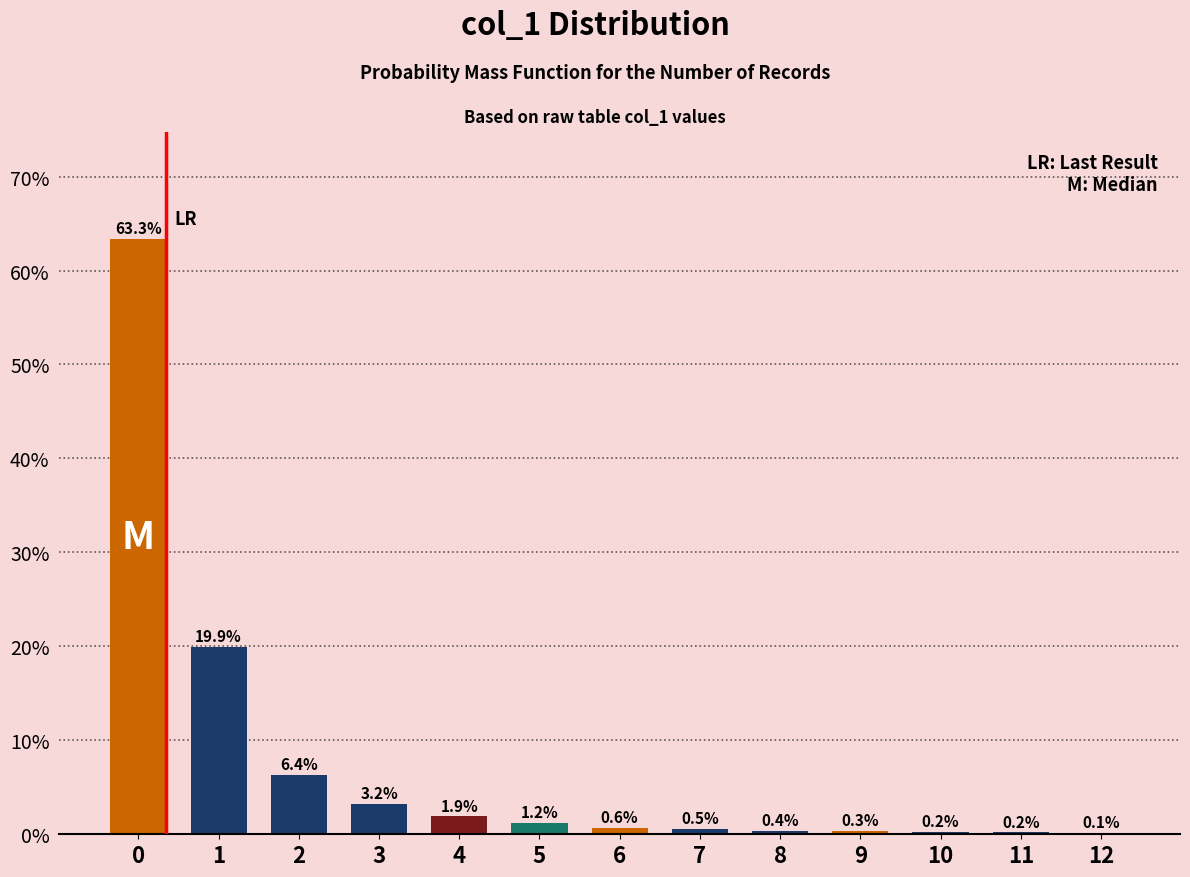

Reading right to left, list all the values displayed in this chart.

12=0.1	11=0.2	10=0.2	9=0.3	8=0.4	7=0.5	6=0.6	5=1.2	4=1.9	3=3.2	2=6.4	1=19.9	0=63.3